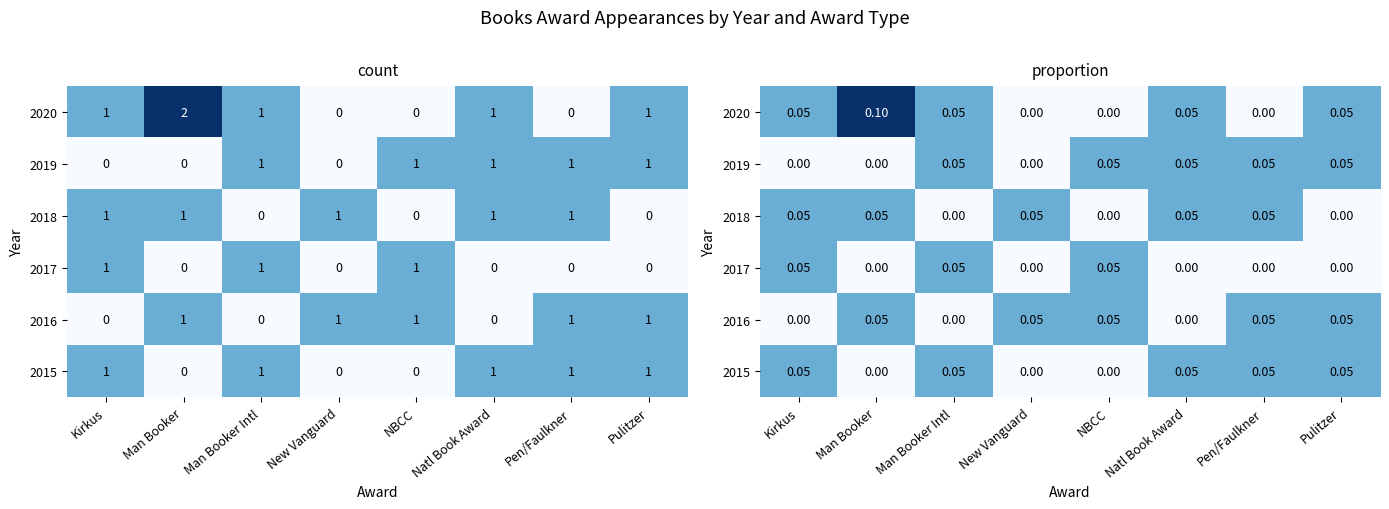

At which category does the chart reach its minimum across all series?

New Vanguard